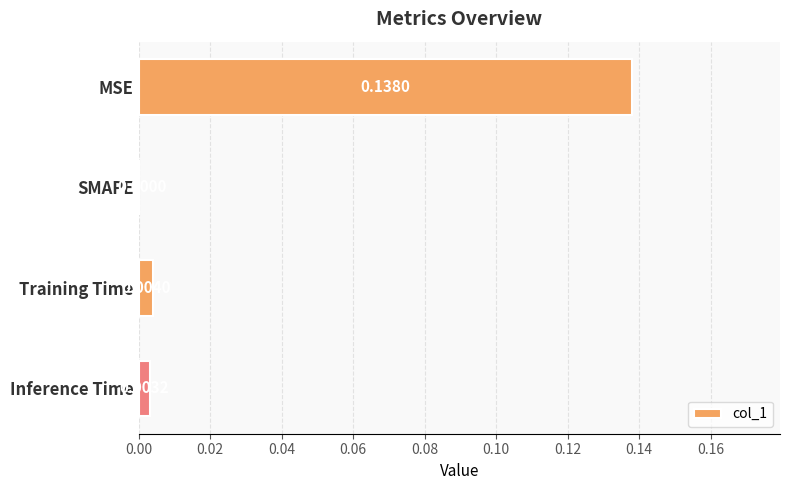

At which label is the value closest to 0?

SMAPE